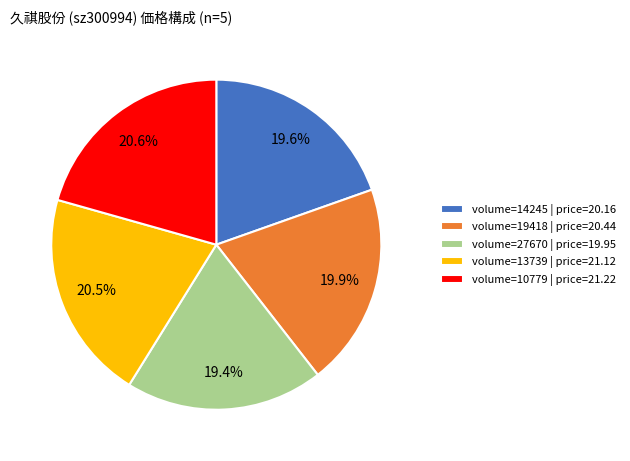

How much of the chart is everything except volume=13739 | price=21.12?

79.5%